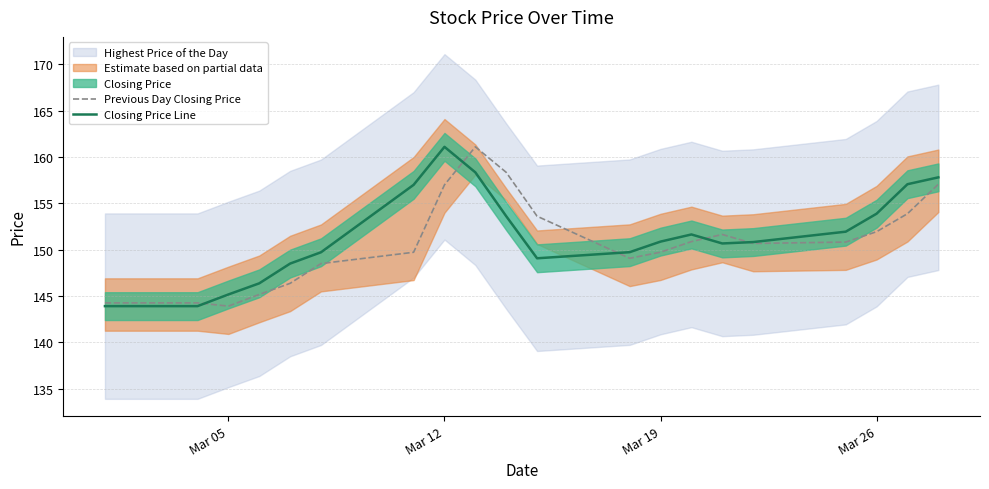

What is the minimum value for Previous Day Closing Price?

143.9